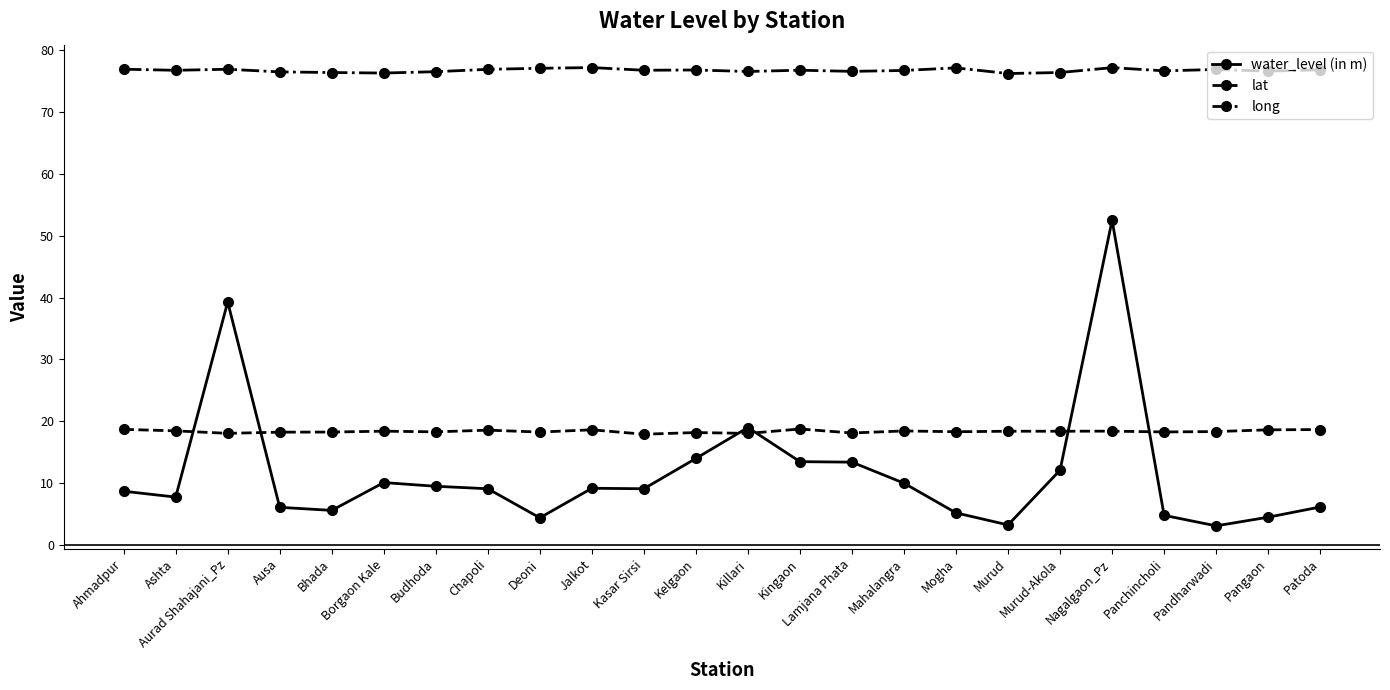

True or false: long has more than 1 interior local peaks.

True